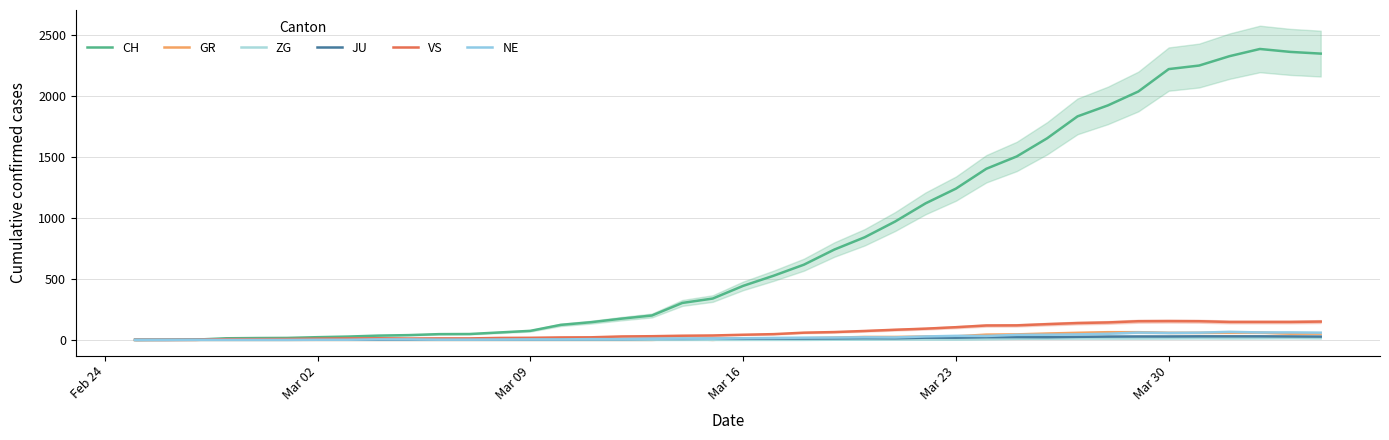

How many values in VS are above zero?

37